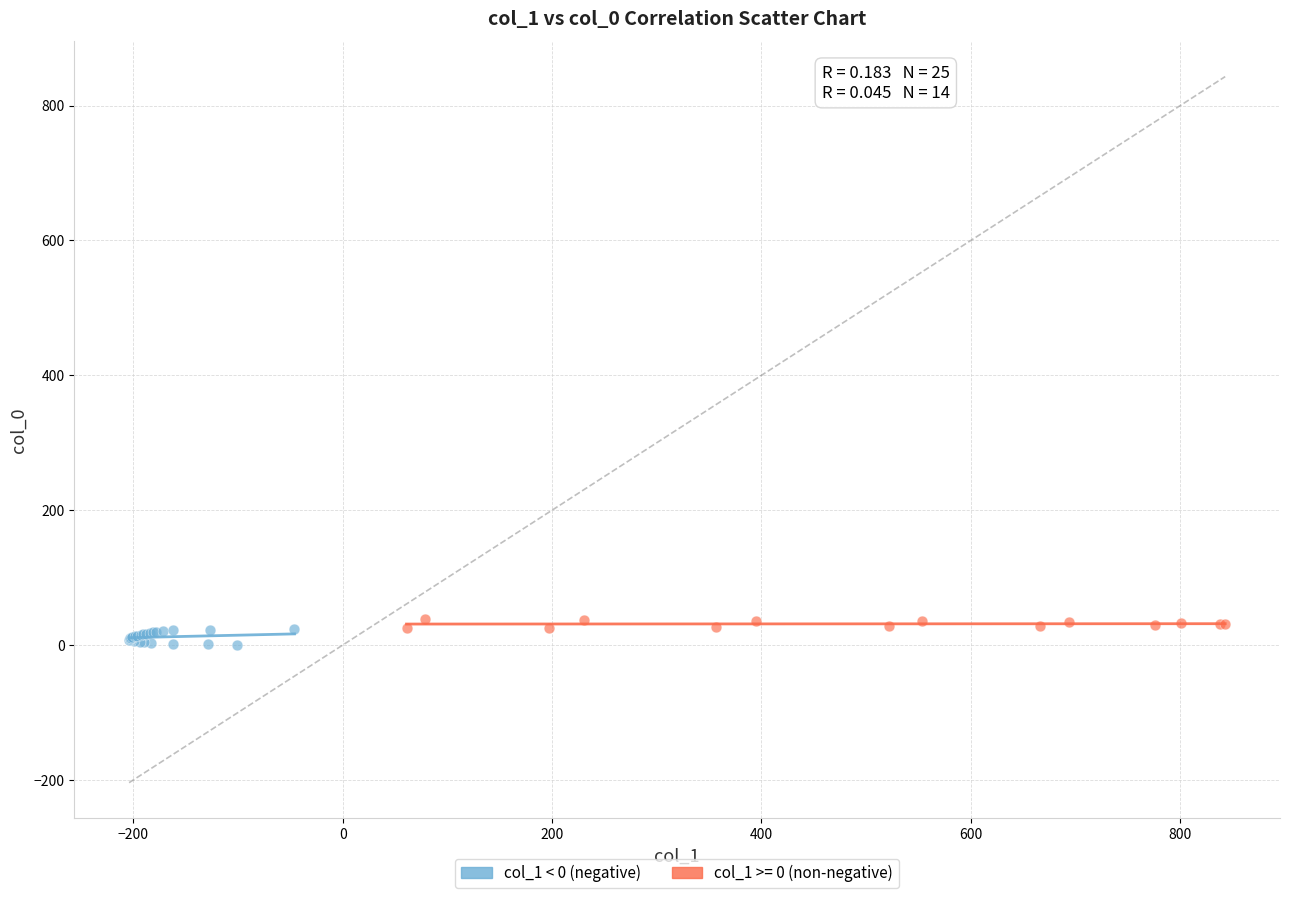

Which series has the largest Y range (max minus min)?

col_1 < 0 (negative)